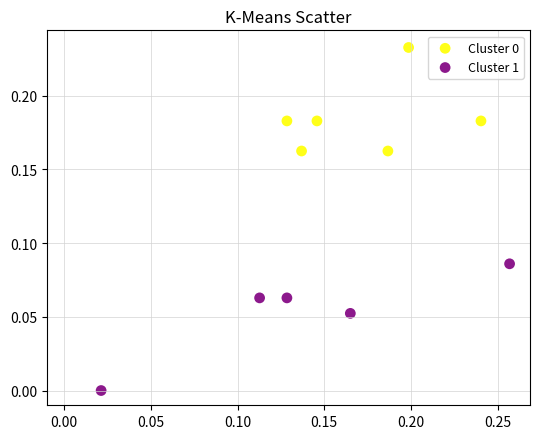

Which series reaches the minimum Y coordinate?

Cluster 1